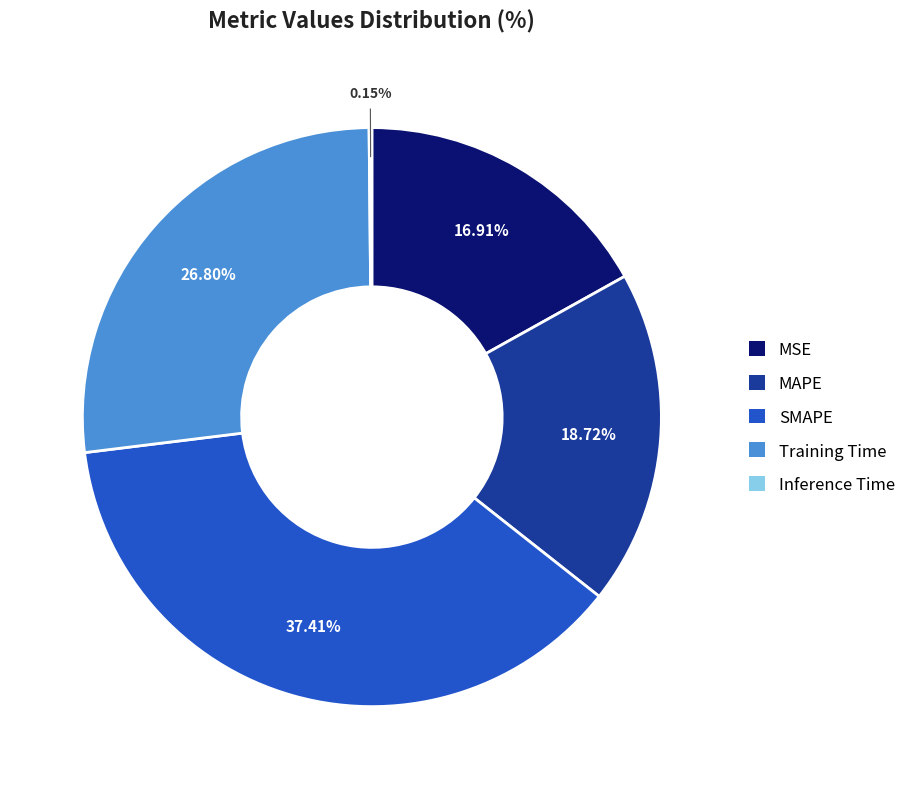

Is MAPE the majority of the pie?

No